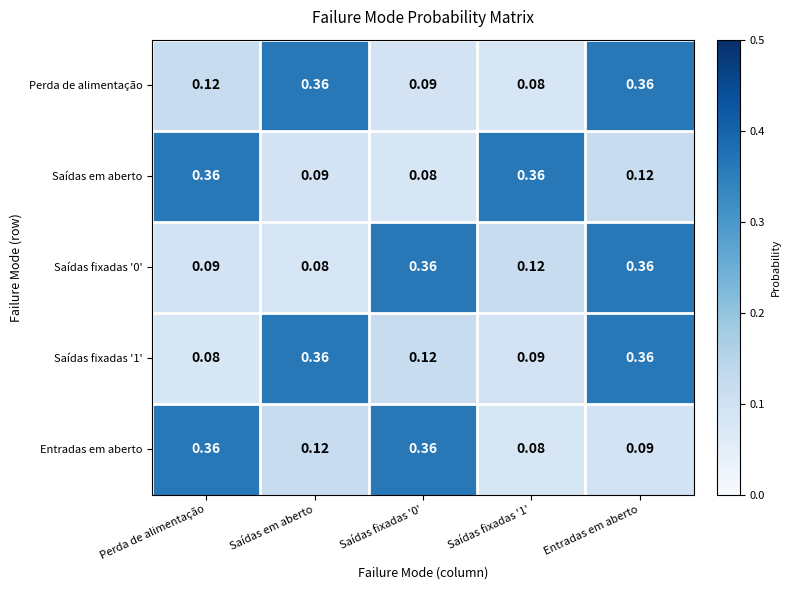

At which label is Saídas fixadas '0' closest to 0?

Saídas em aberto